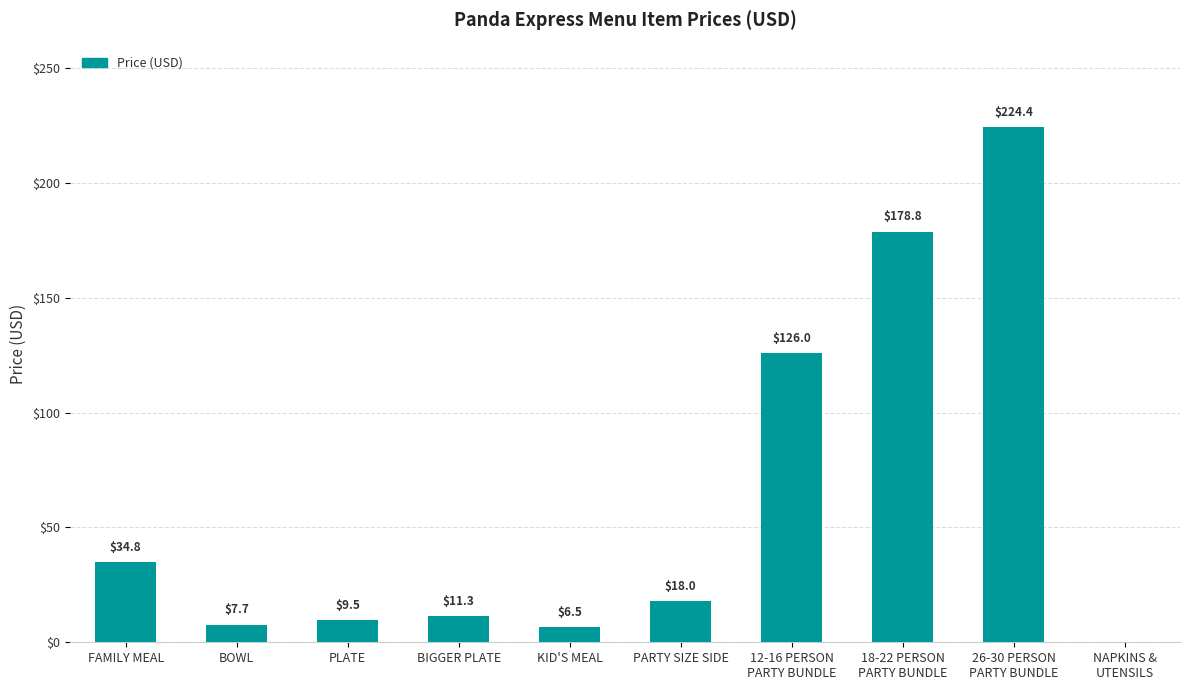

At which label does the data first exceed 18?

FAMILY MEAL